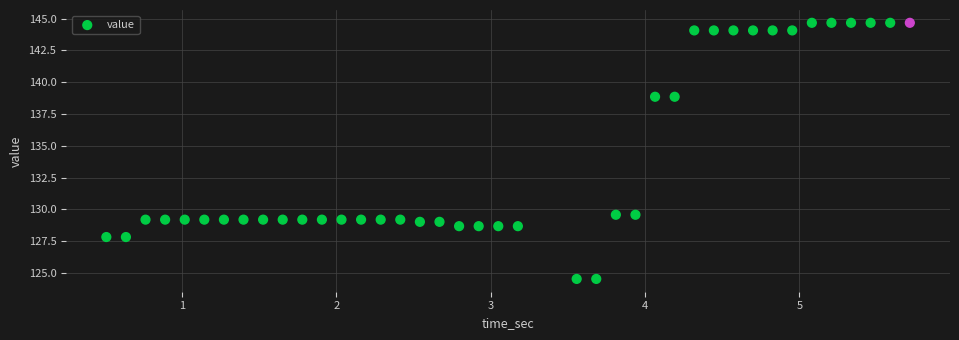

What is the range of X values (max minus min)?

5.2